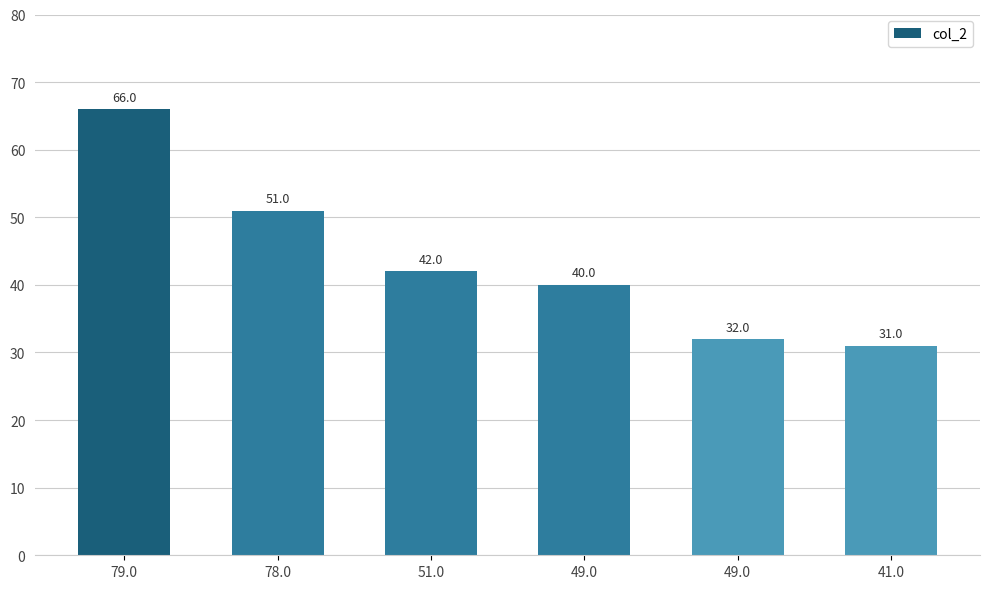

What is the label of the 6th bar from the right?

79.0